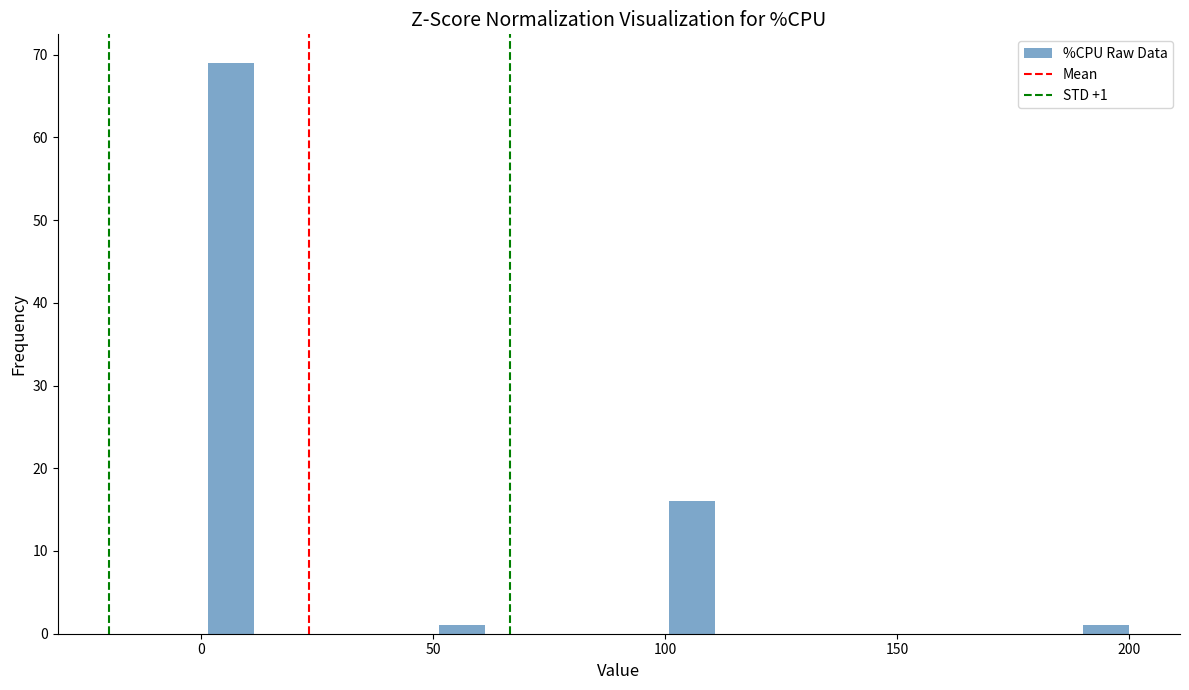

Around what value on the x-axis is the tallest bar? Give the approximate position of its centre, as read against the axis.

5